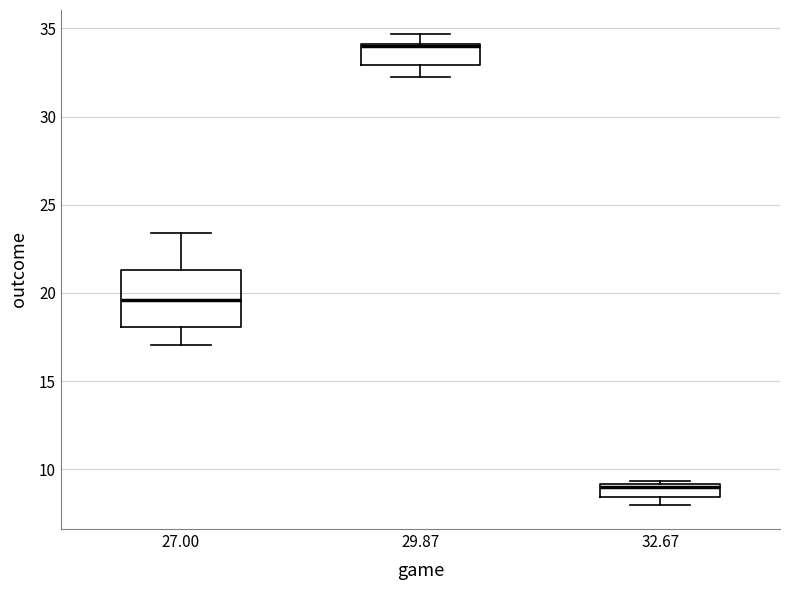

Which box is the tallest, from its lower edge to its upper edge?

27.00